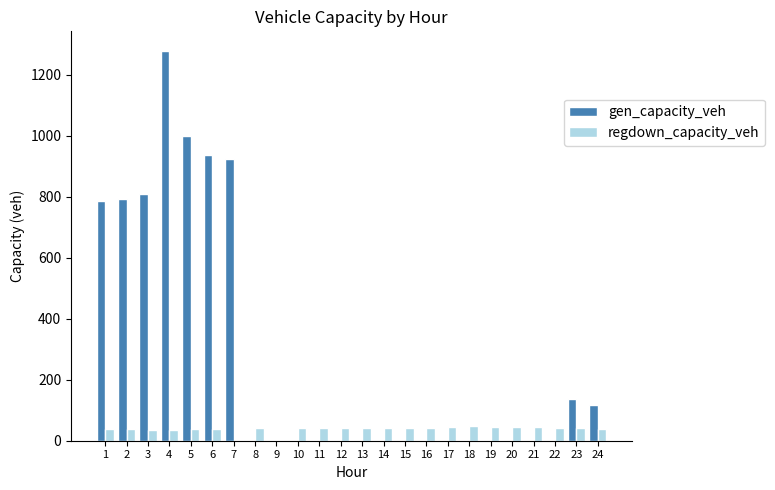

The gen_capacity_veh series shows 252.0 at 7. True or false?

False